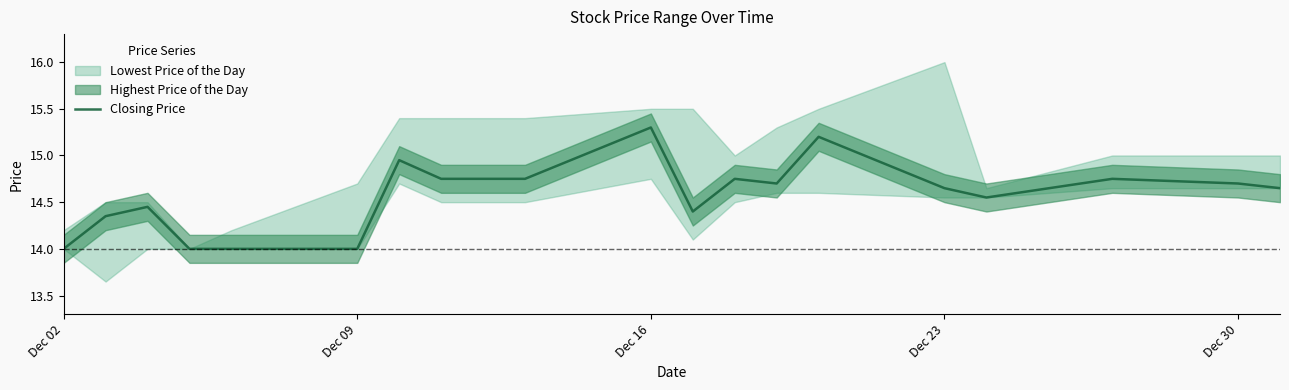

How many lines are shown in the chart?

1